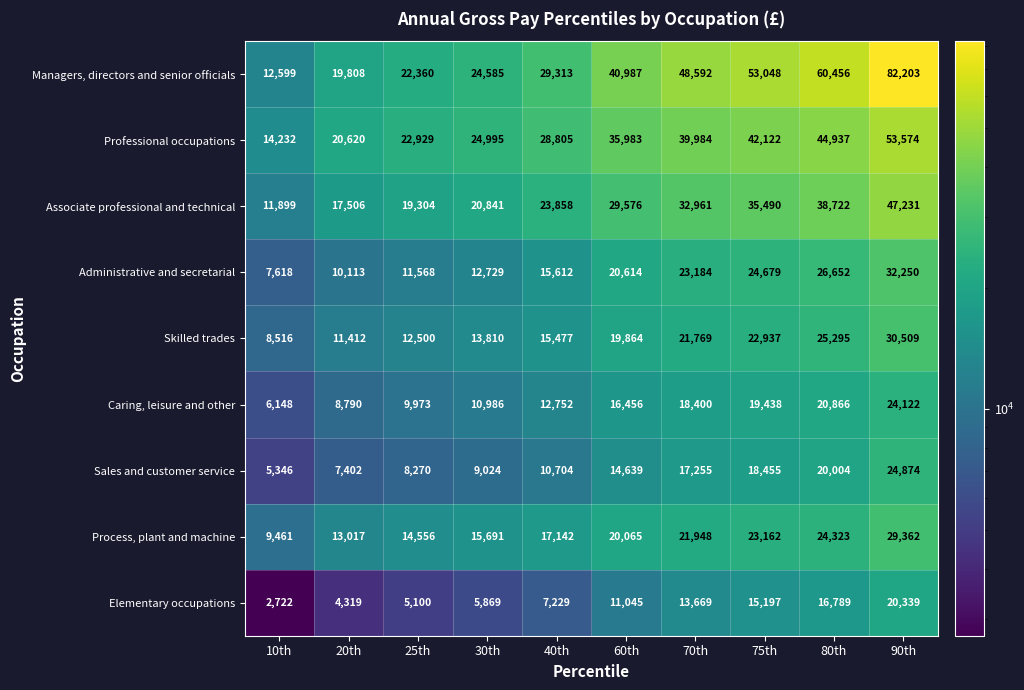

What is the sum of all Skilled trades values?

182089